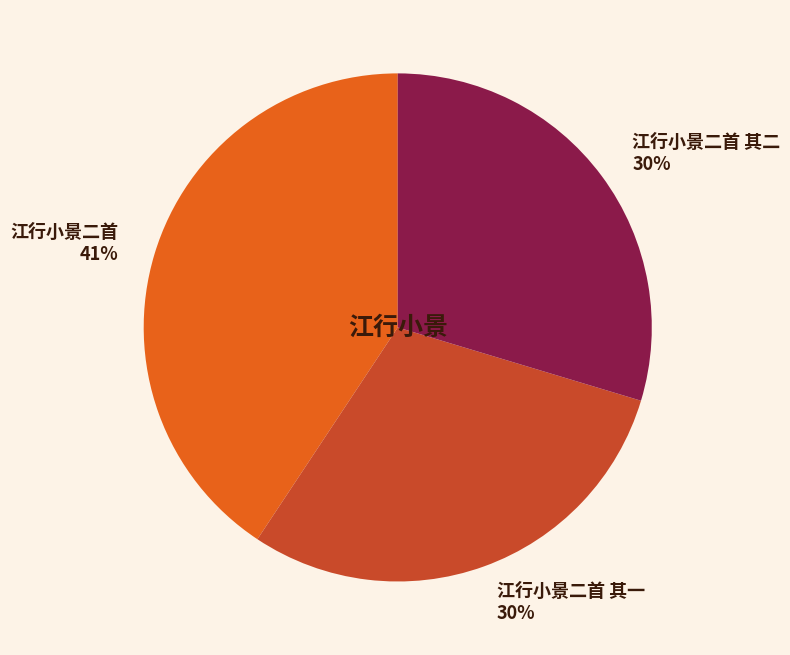

Combined, do 江行小景二首 and 江行小景二首 其二 account for over 50%?

Yes